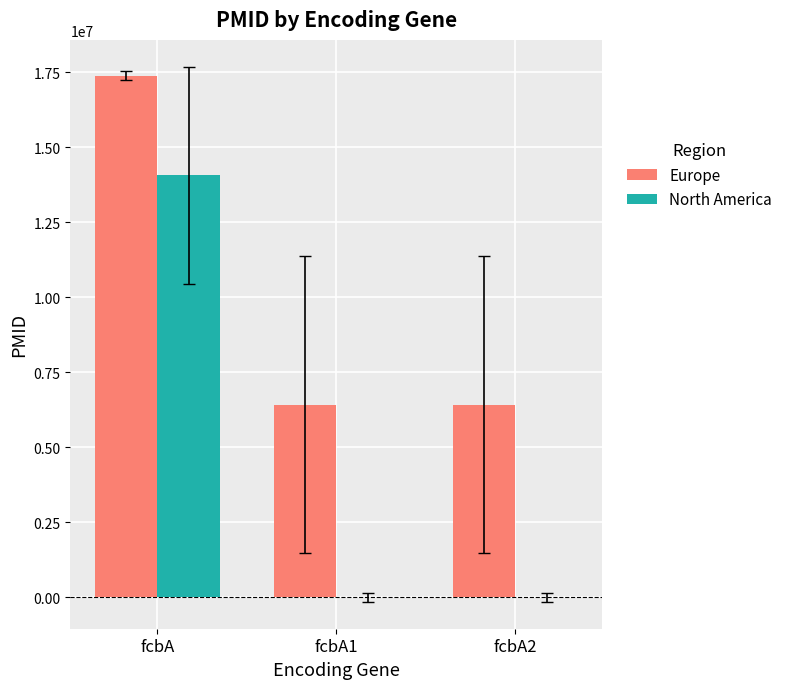

How many data points in North America are above 0?

1